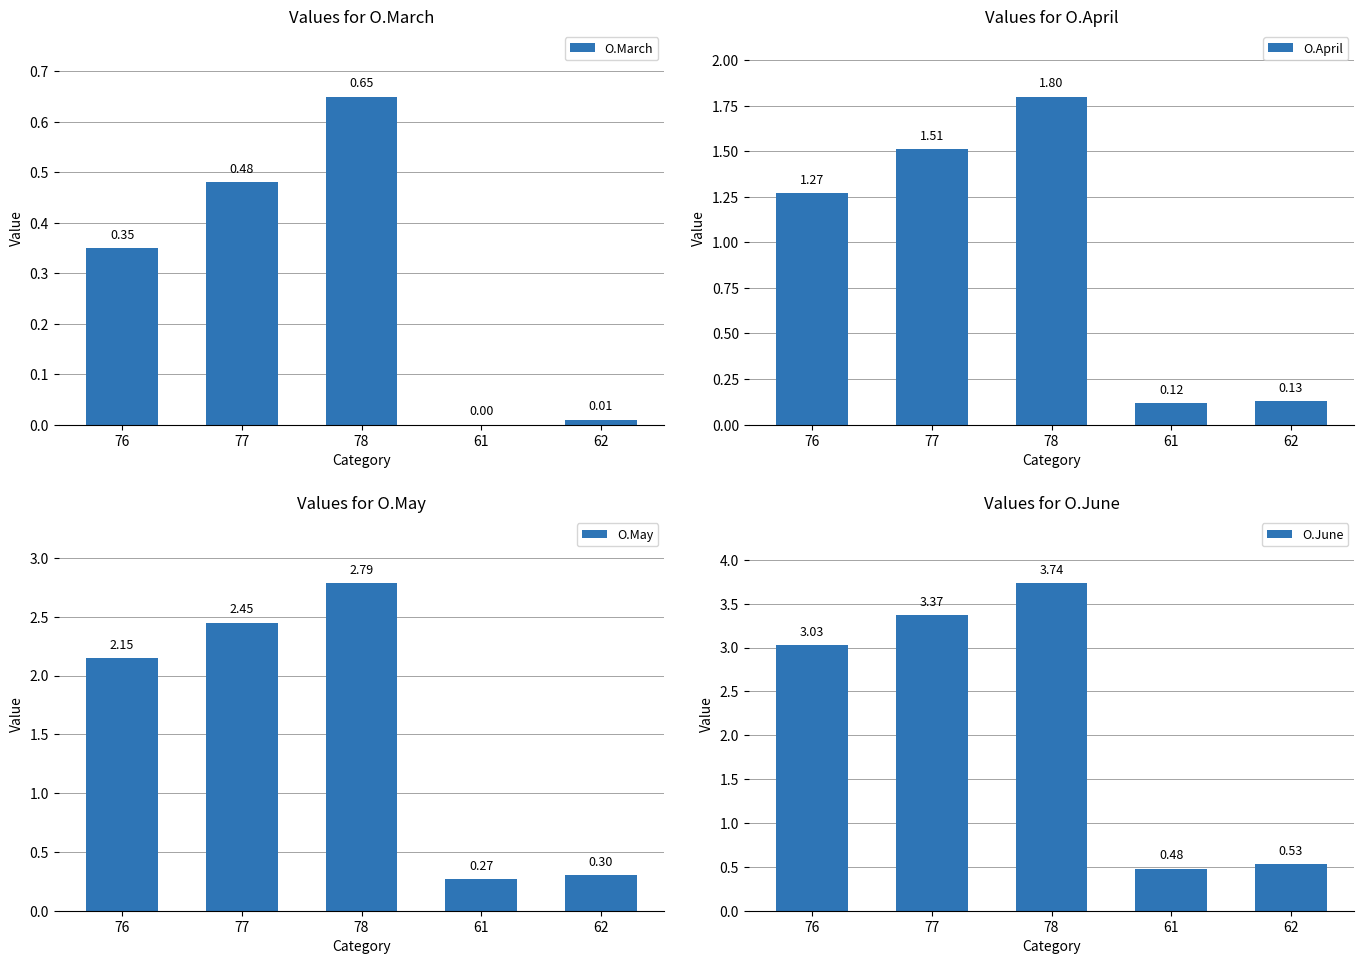

Rank the categories by O.May value from lowest to highest.

61, 62, 76, 77, 78